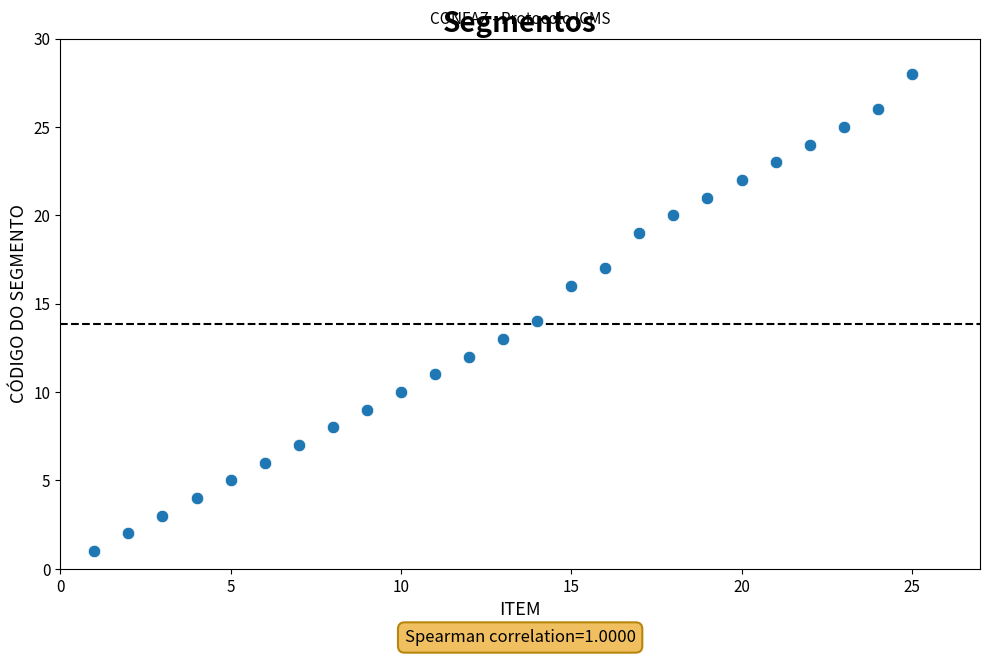

What is the range of X values (max minus min)?

24